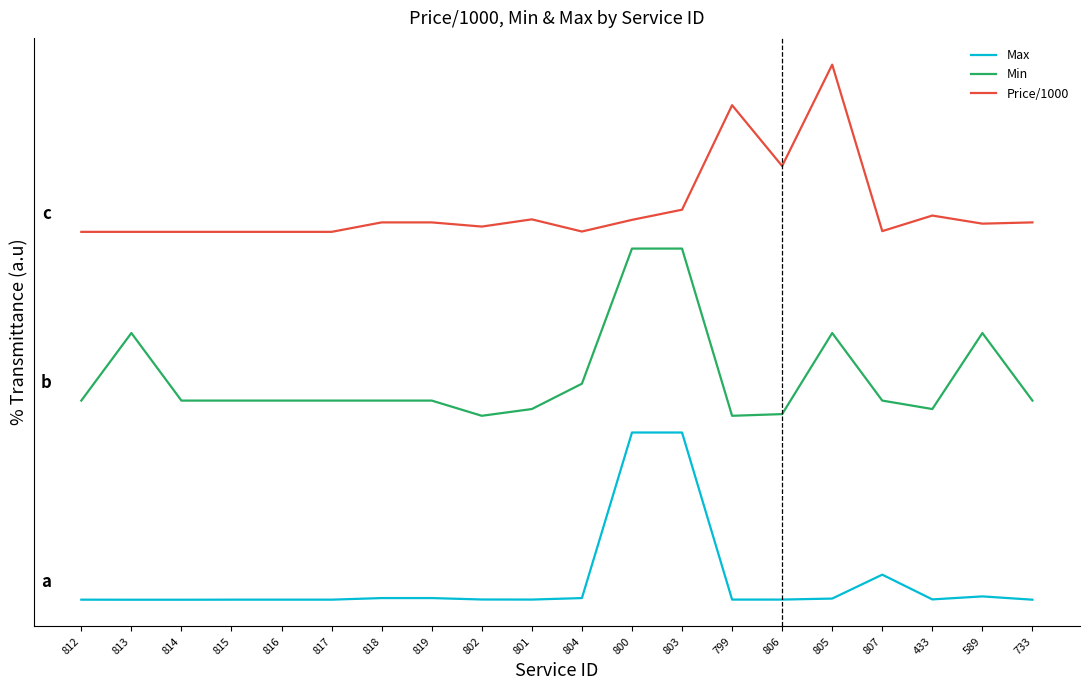

What value does the Price/1000 series have at 805?

3.2